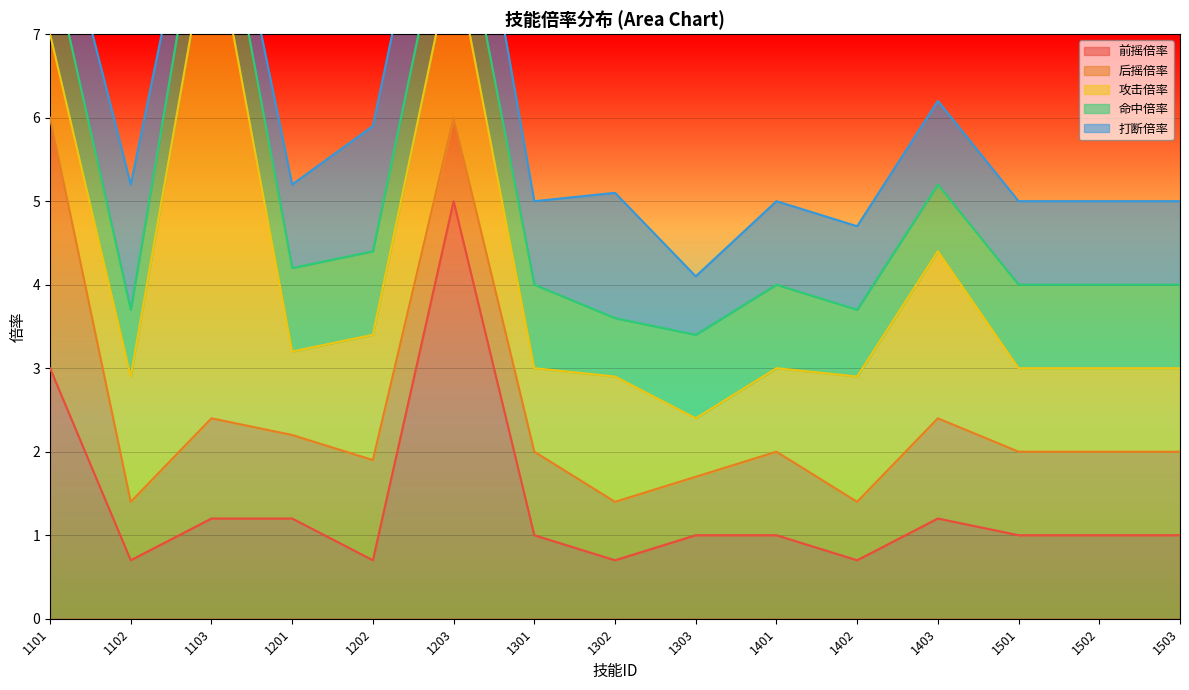

The 攻击倍率 series shows 1.0 at 1501. True or false?

True